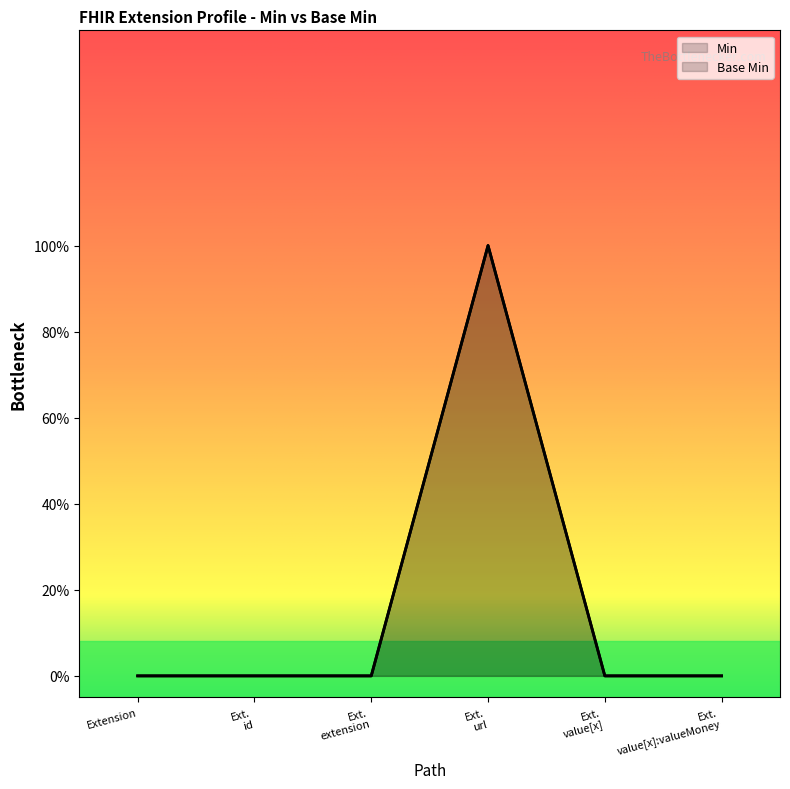

True or false: Base Min and Min cross at least once.

False